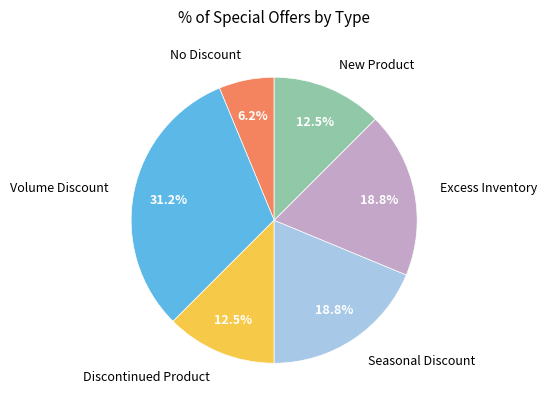

Is it true that New Product is 25% of the pie?

False